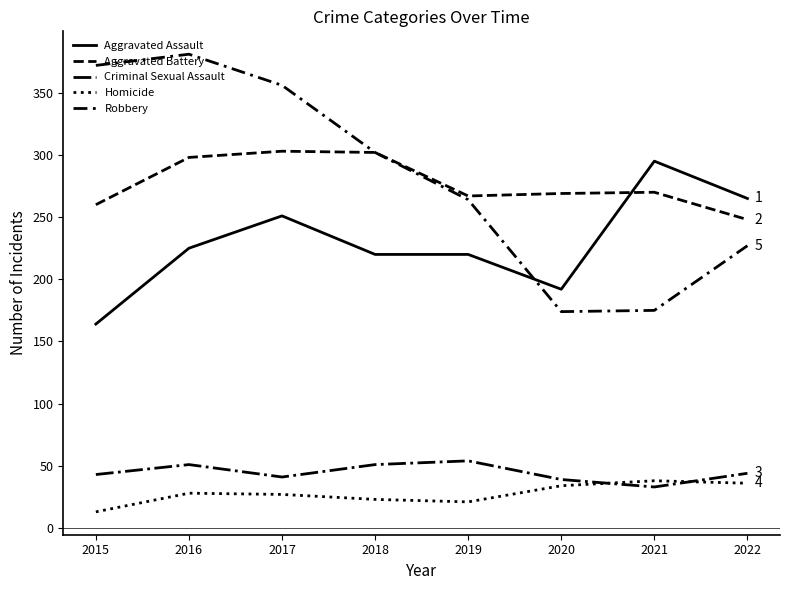

Is the value of Robbery at 2017 greater than the value of Homicide at 2019?

Yes